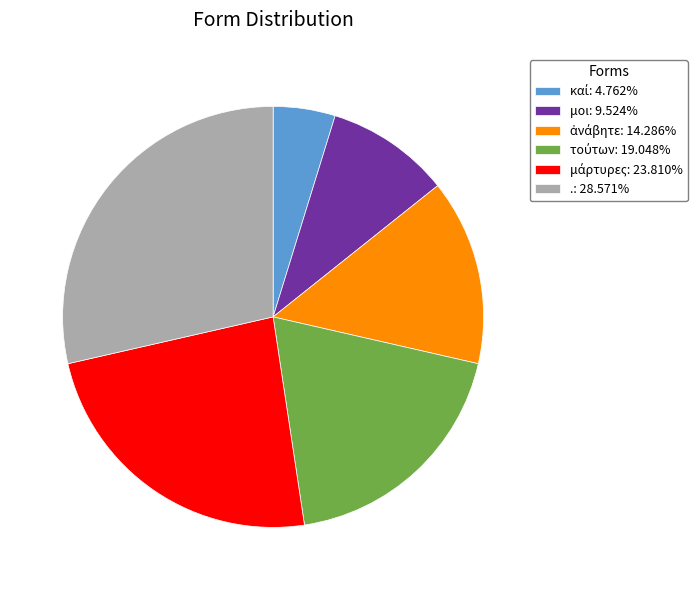

Is there a majority slice in this chart?

No